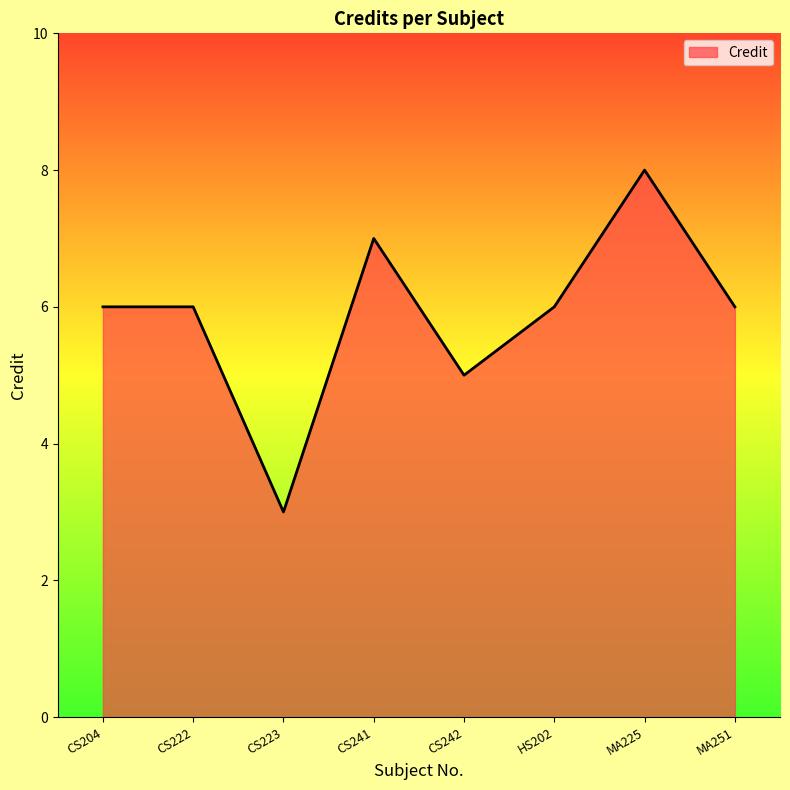

What is the approximate value at CS241?

7